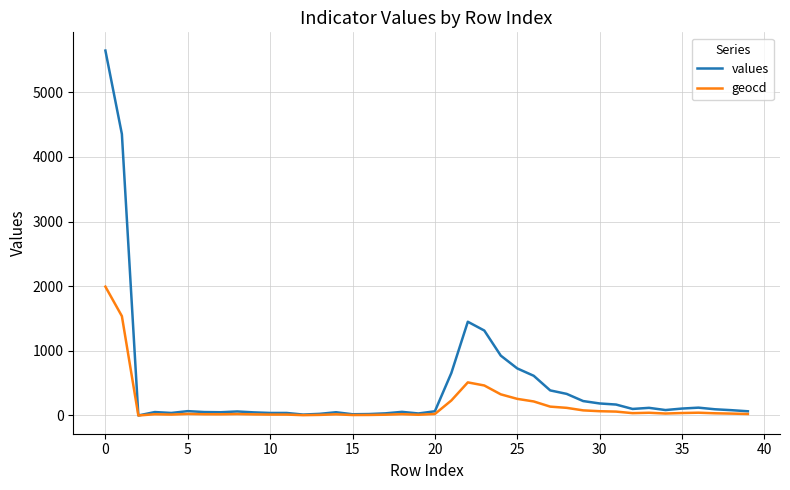

Which series has the largest total across all categories?

values